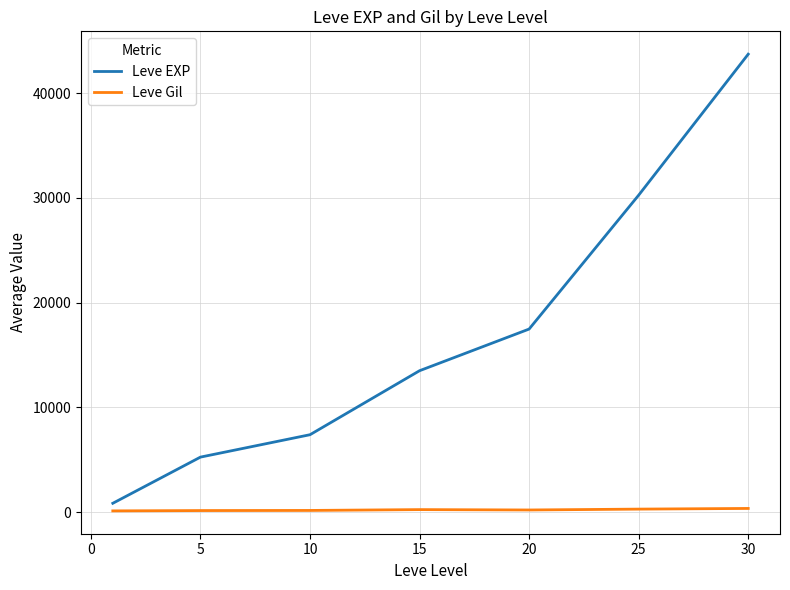

What is the difference between the second highest and minimum values in the Leve EXP series?

29416.7